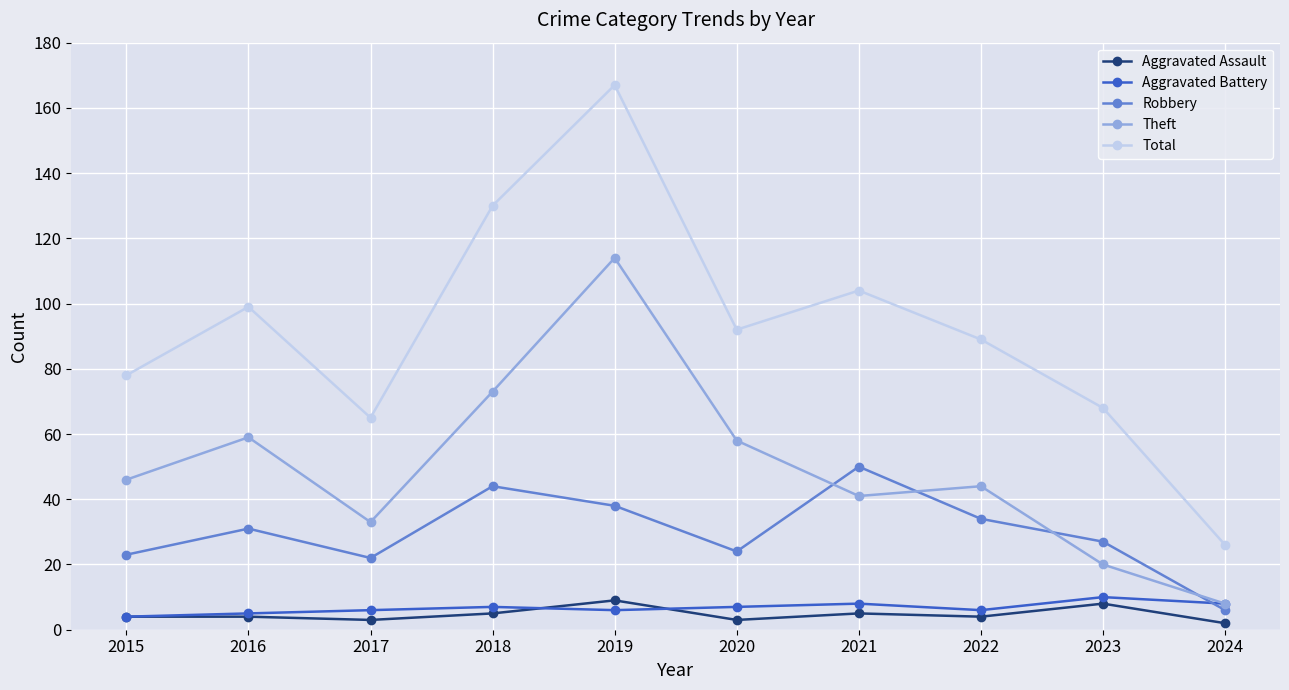

True or false: Total and Robbery intersect in this chart.

False